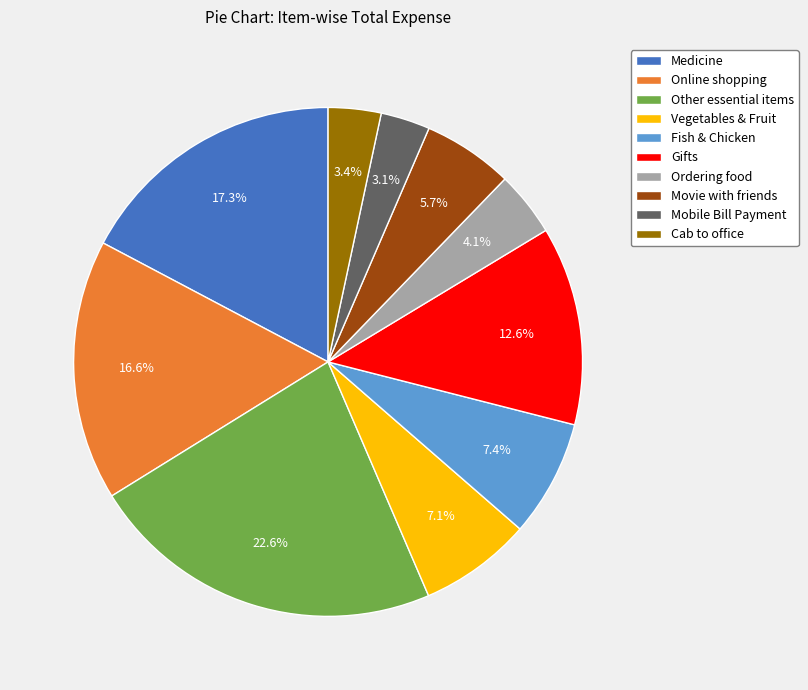

Does any single category account for the majority?

No